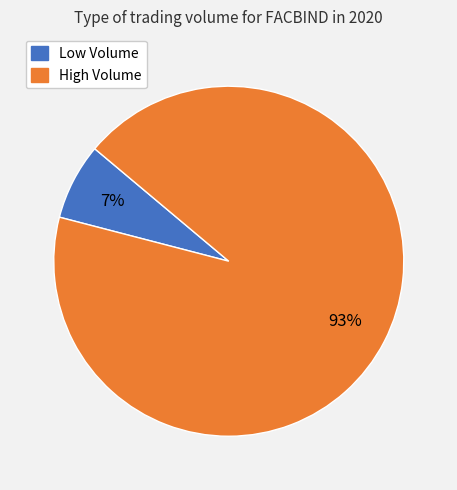

Count the number of slices in the pie.

2